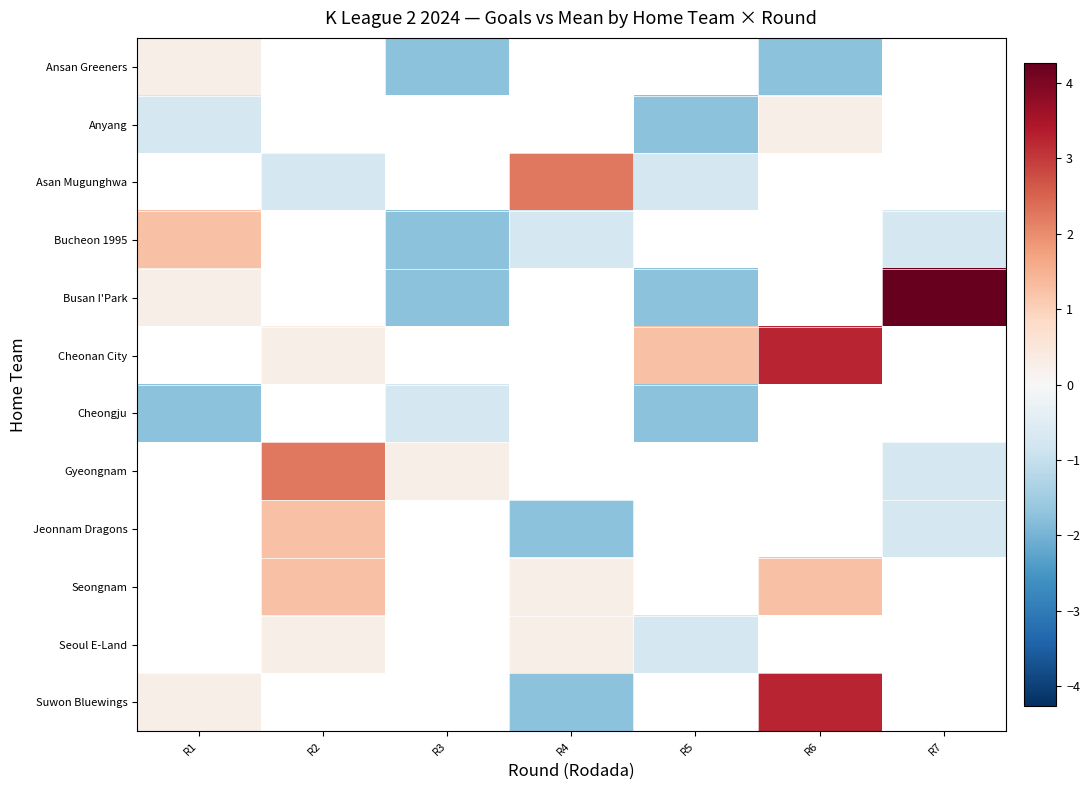

At how many categories does at least one series exceed 1?

6